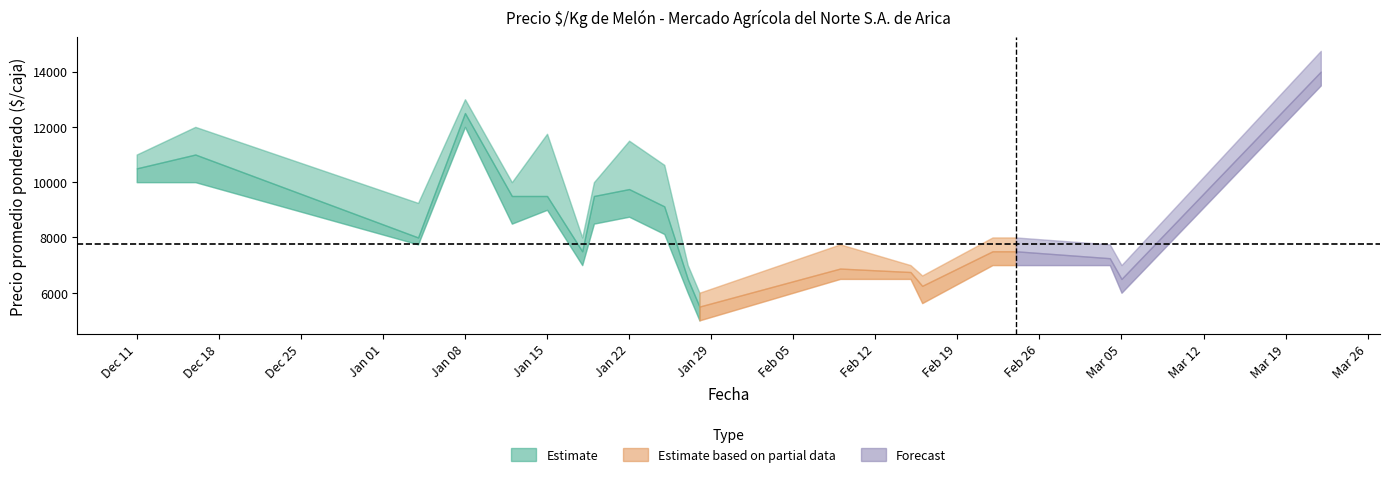

Where is the first local maximum for Precio maximo?

2020-12-16